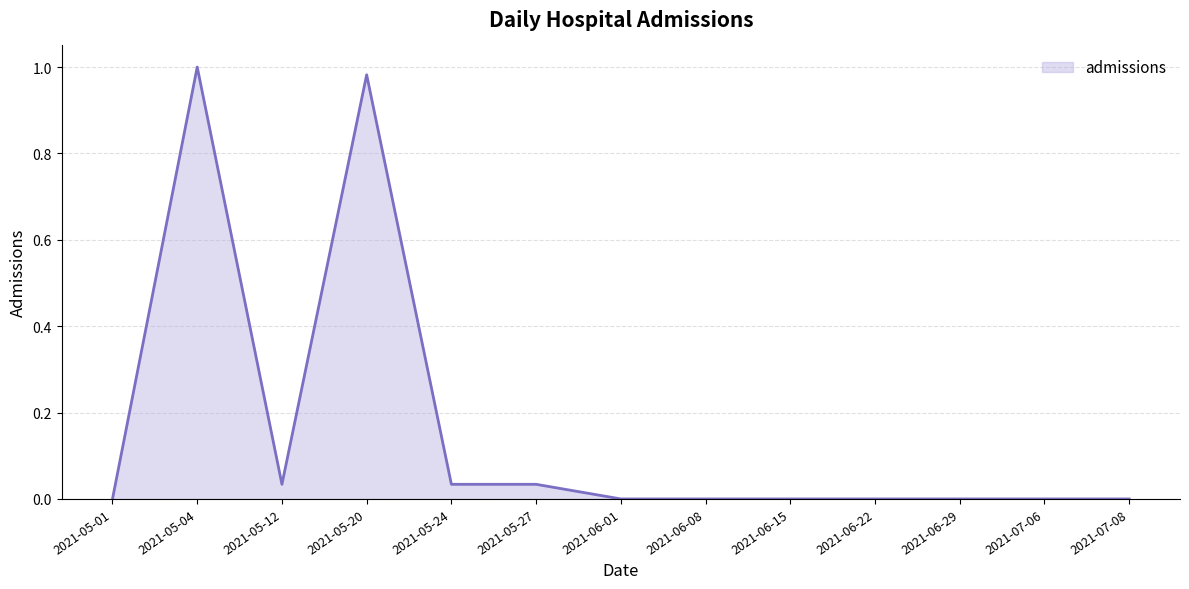

Is it true that the value at 2021-05-04 is 1.5?

False